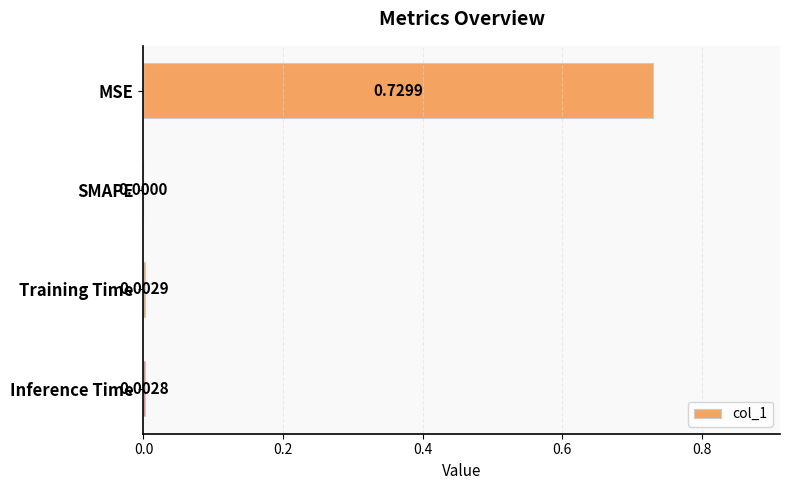

Which has a higher value, Inference Time or SMAPE?

Inference Time